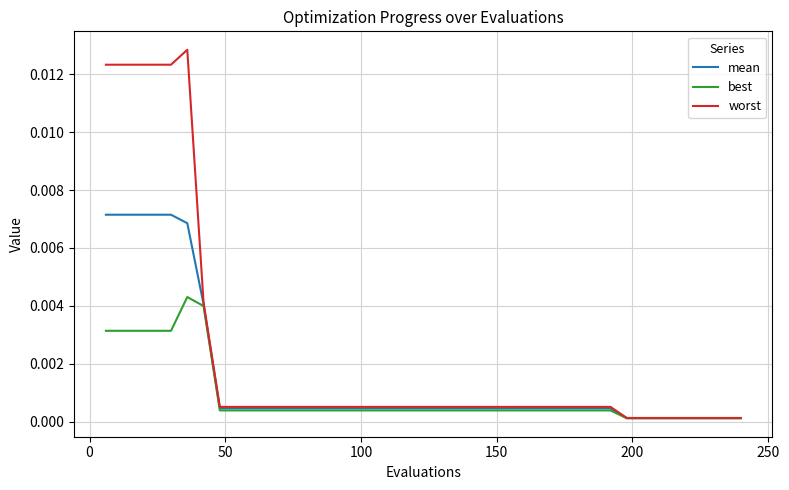

Which series has the largest total across all categories?

worst